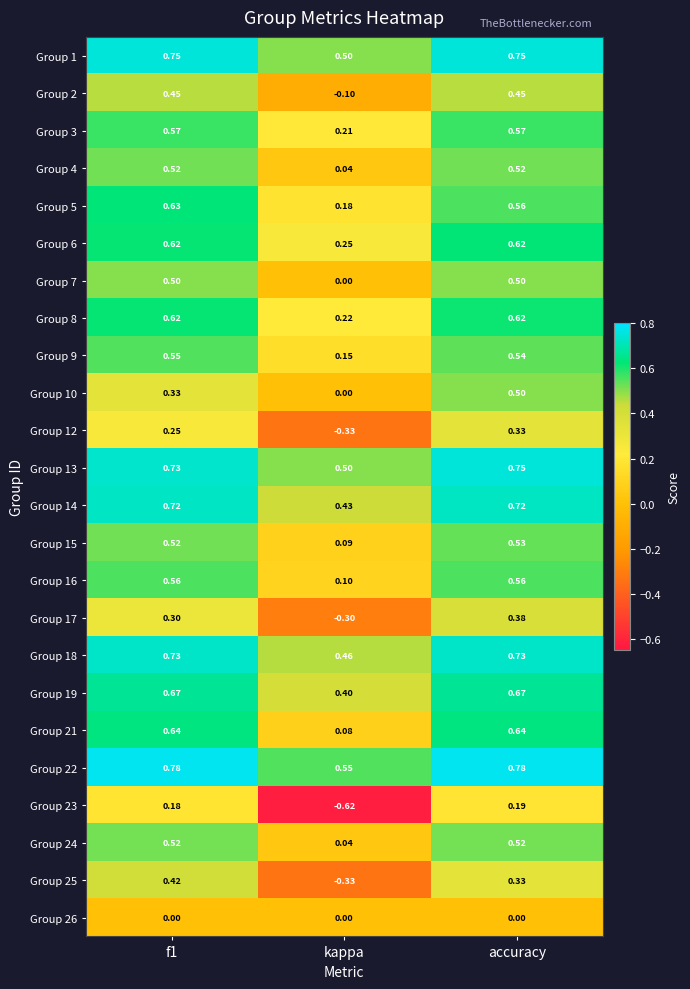

At which category is the sum across all series the highest?

accuracy